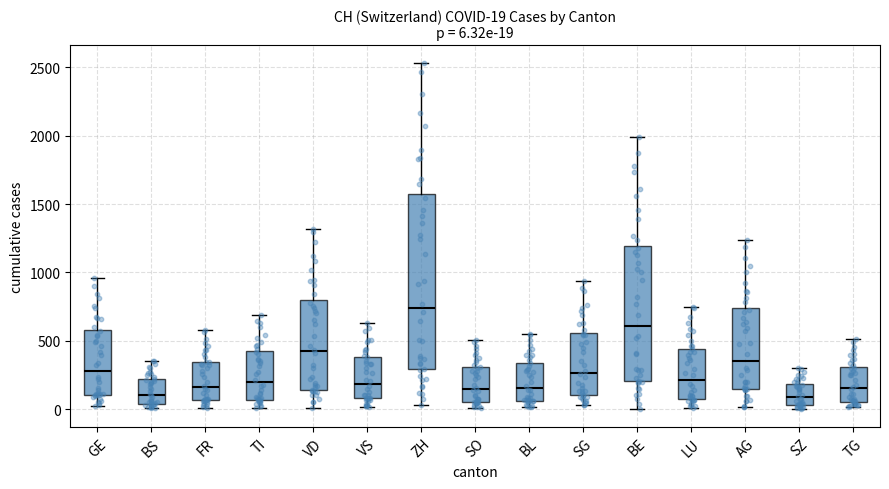

Which box has the highest median line?

ZH